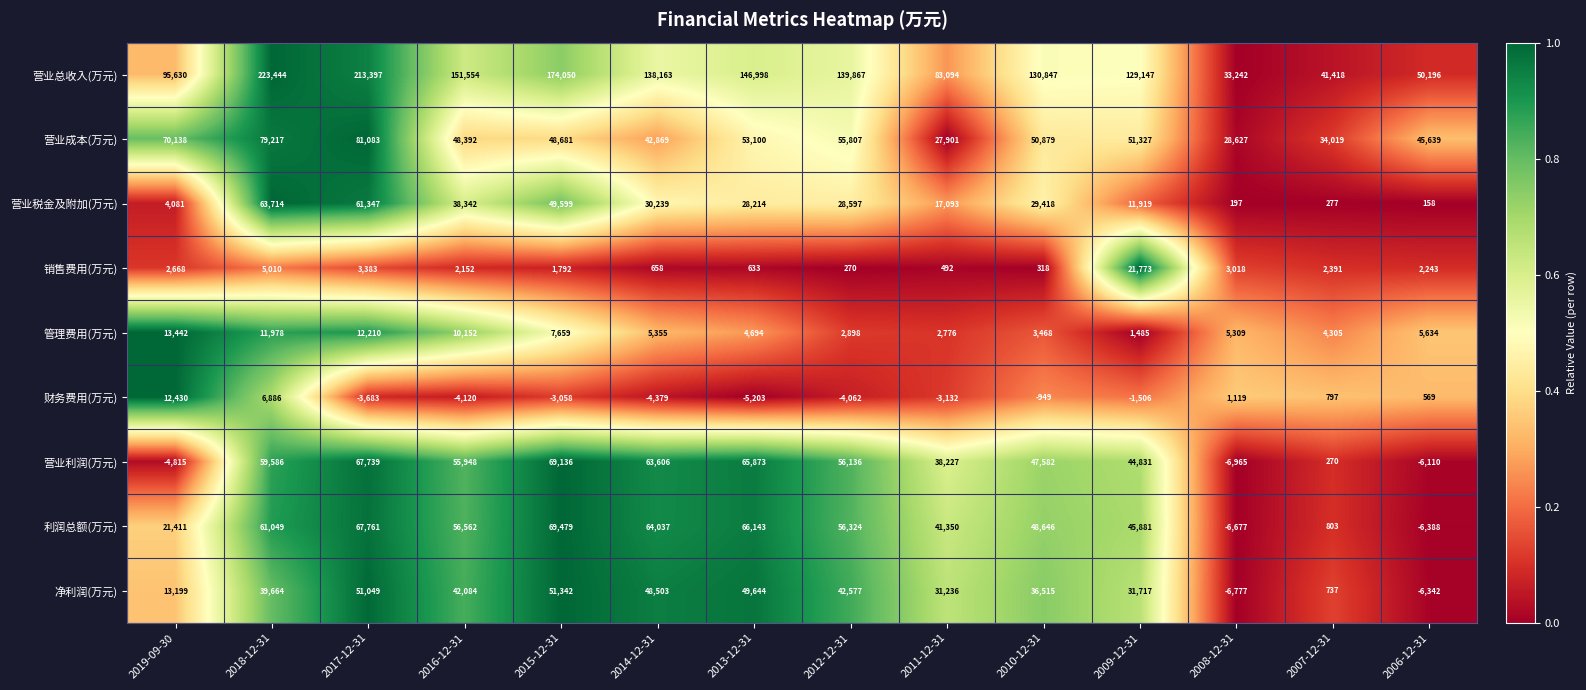

What is the sum of the 营业总收入(万元) values at 2010-12-31 and 2015-12-31?

304897